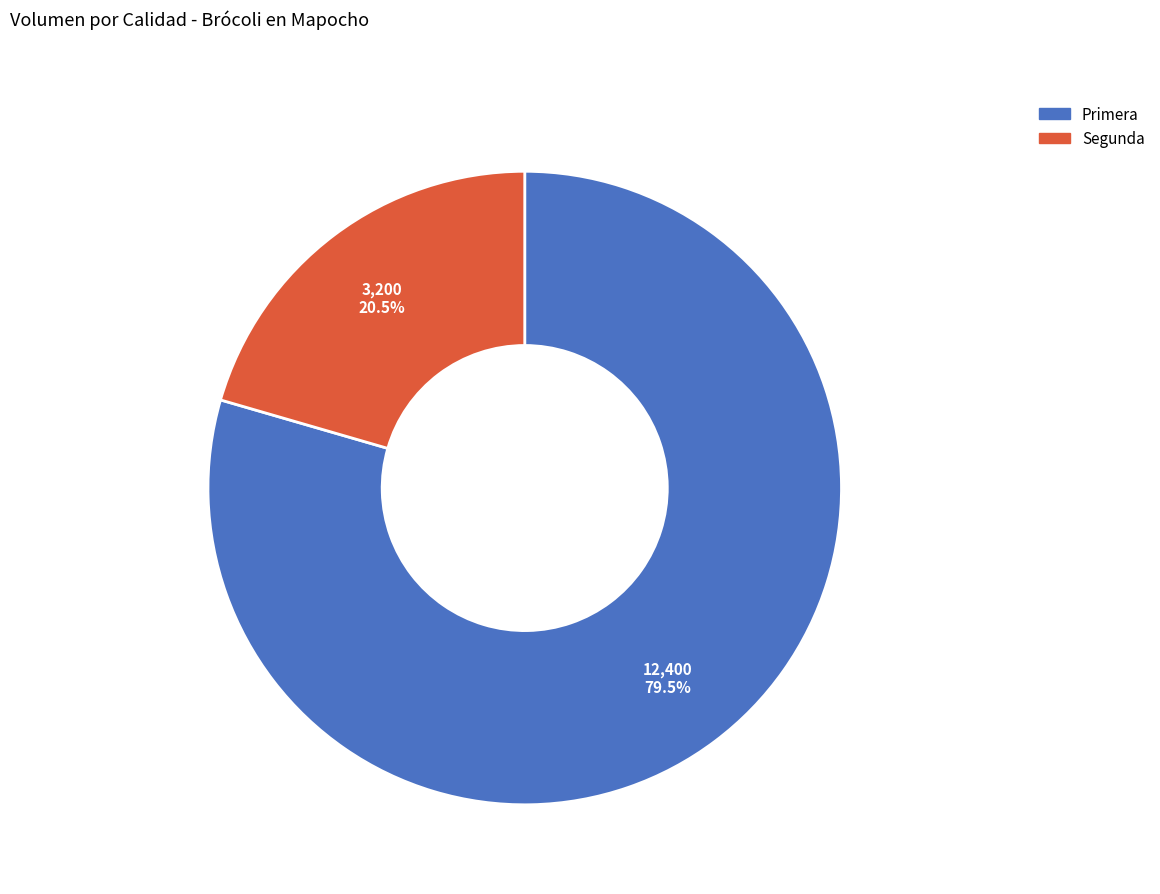

What portion of the pie excludes Segunda?

79.5%